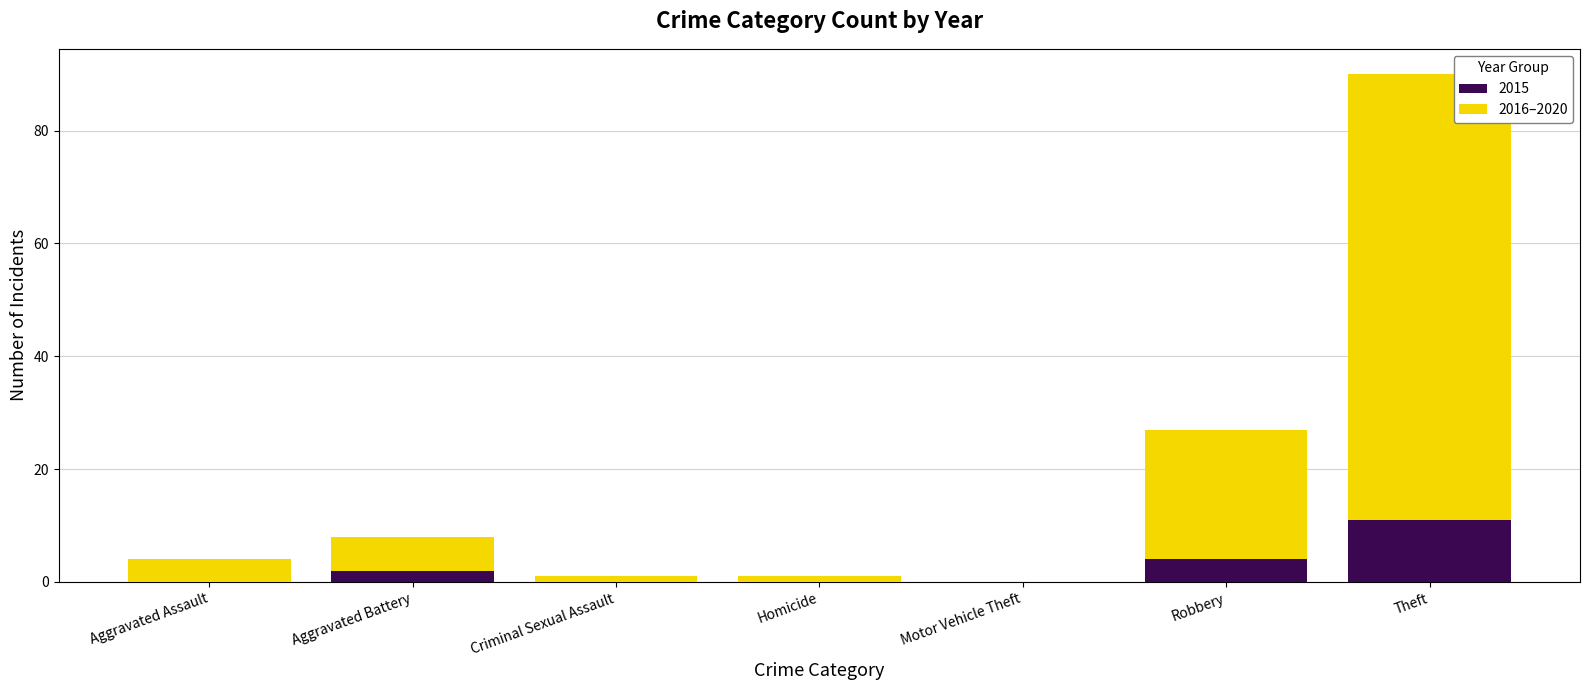

What is the sum of all 2015 values?

17